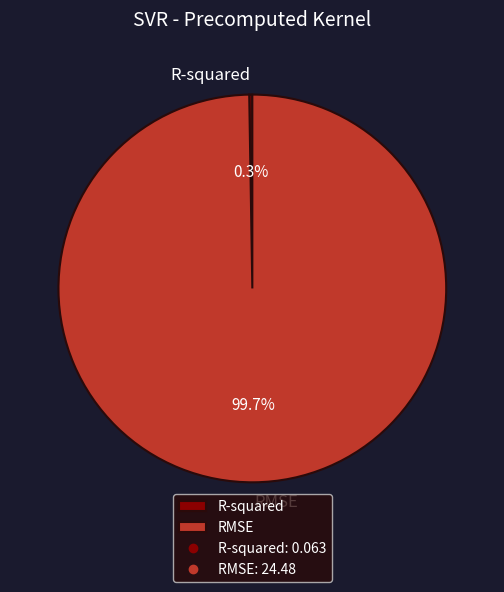

Which category has the biggest portion of the pie?

RMSE